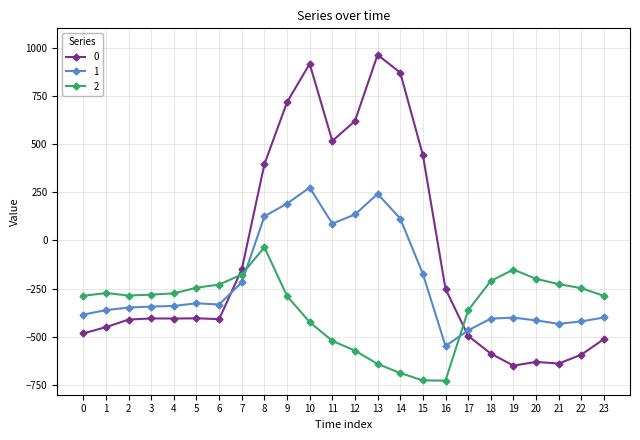

What is the total value across all series at 2?

-1043.8